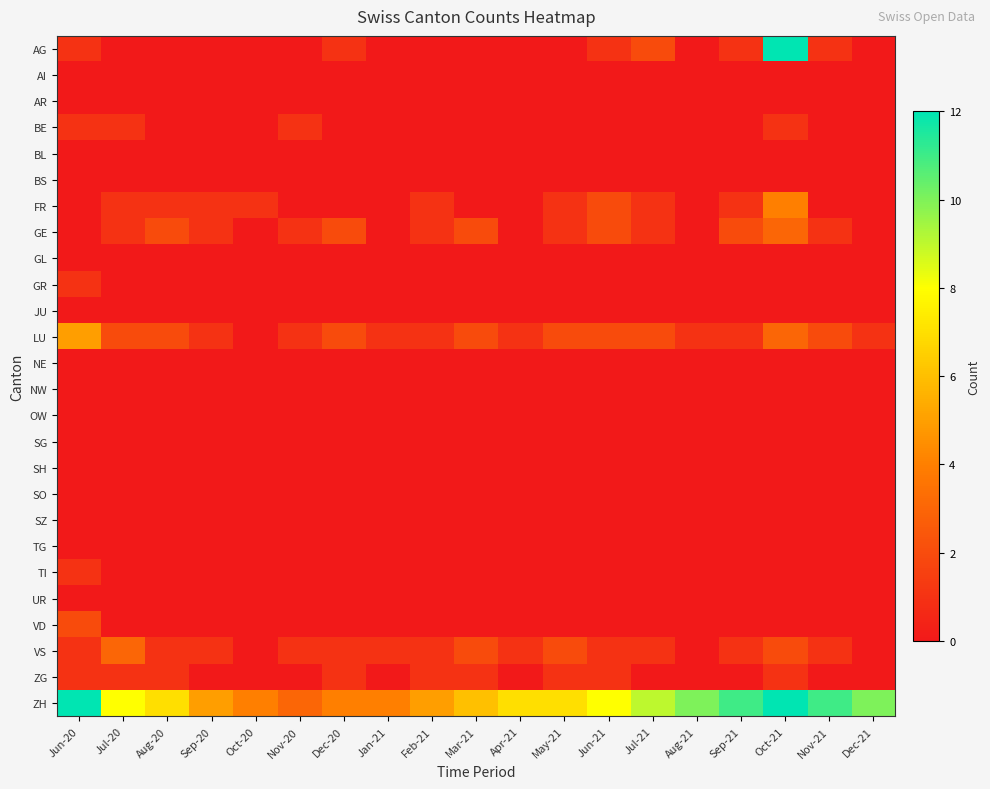

Which series changed the most between Jun-20 and Jan-21?

ZH